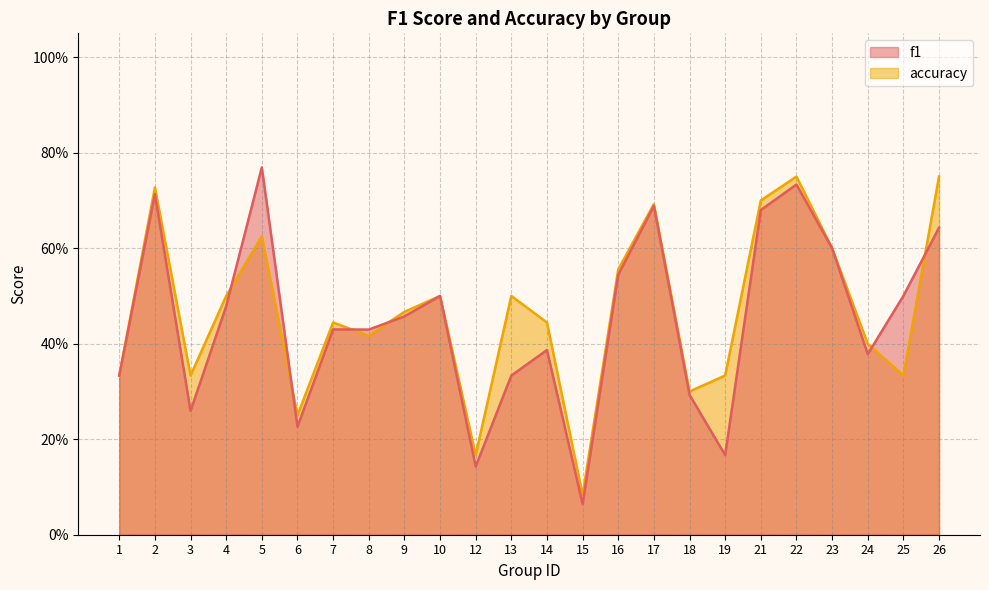

Which series changed the most between 14 and 16?

f1